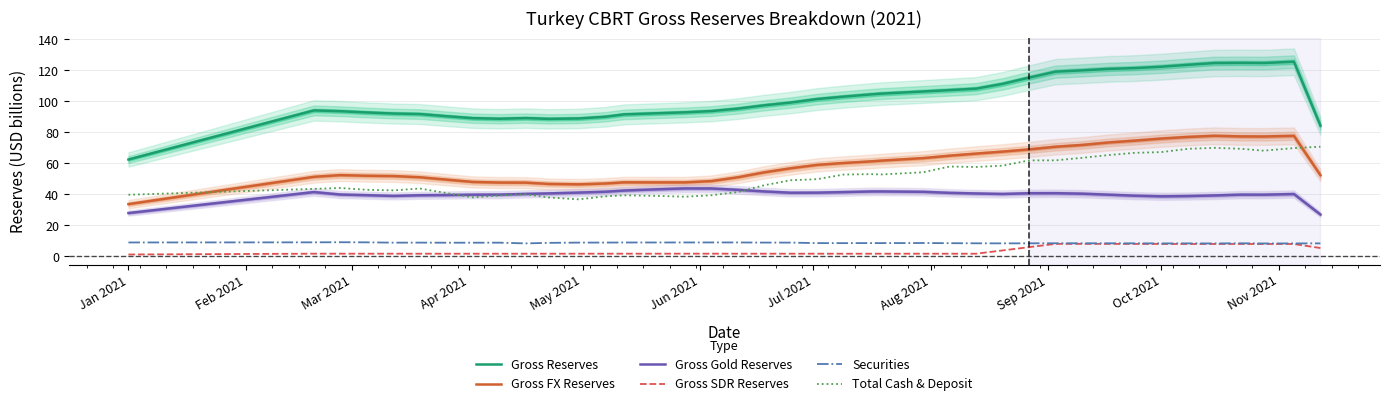

True or false: Total Cash & Deposit and Gross SDR Reserves intersect in this chart.

False